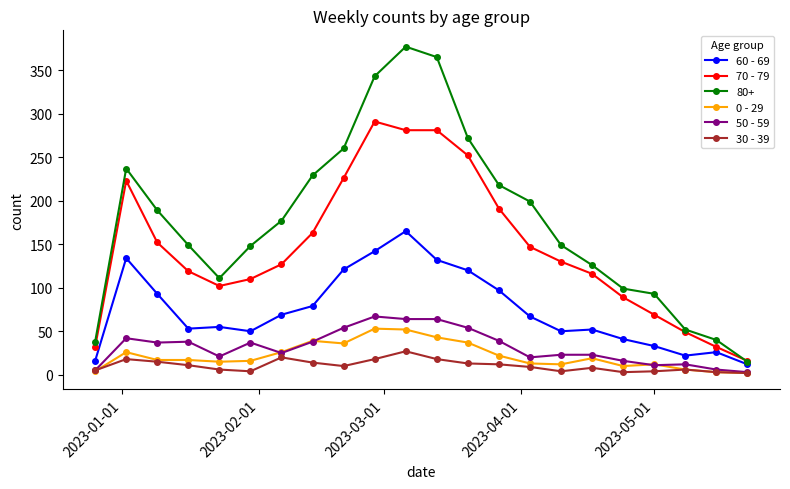

True or false: 70 - 79 and 50 - 59 cross at least once.

False